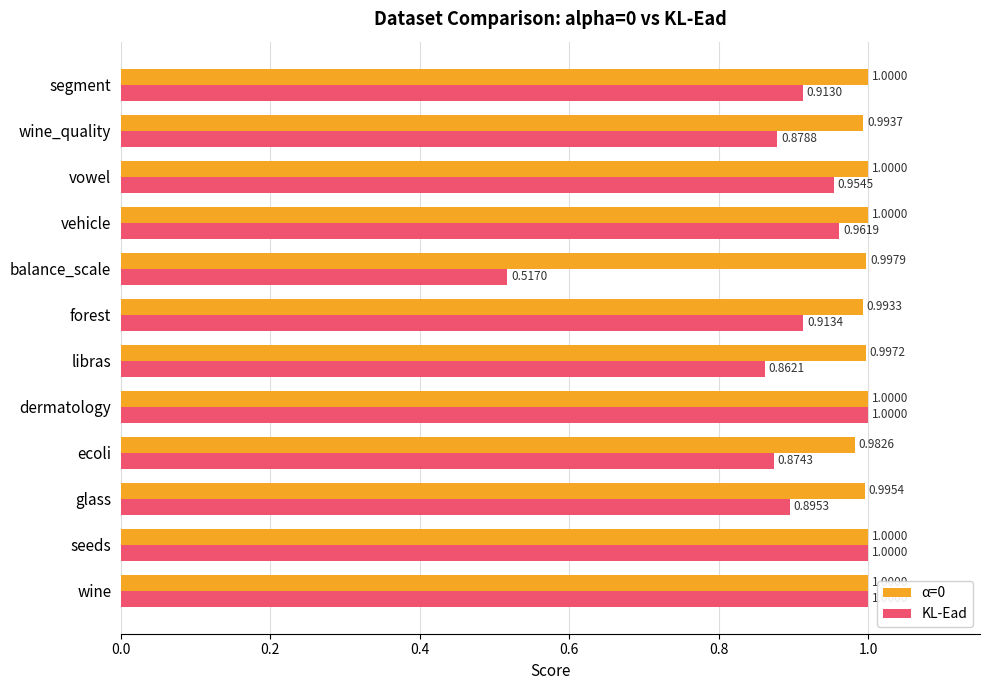

What are all the series names shown in the legend?

α=0, KL-Ead